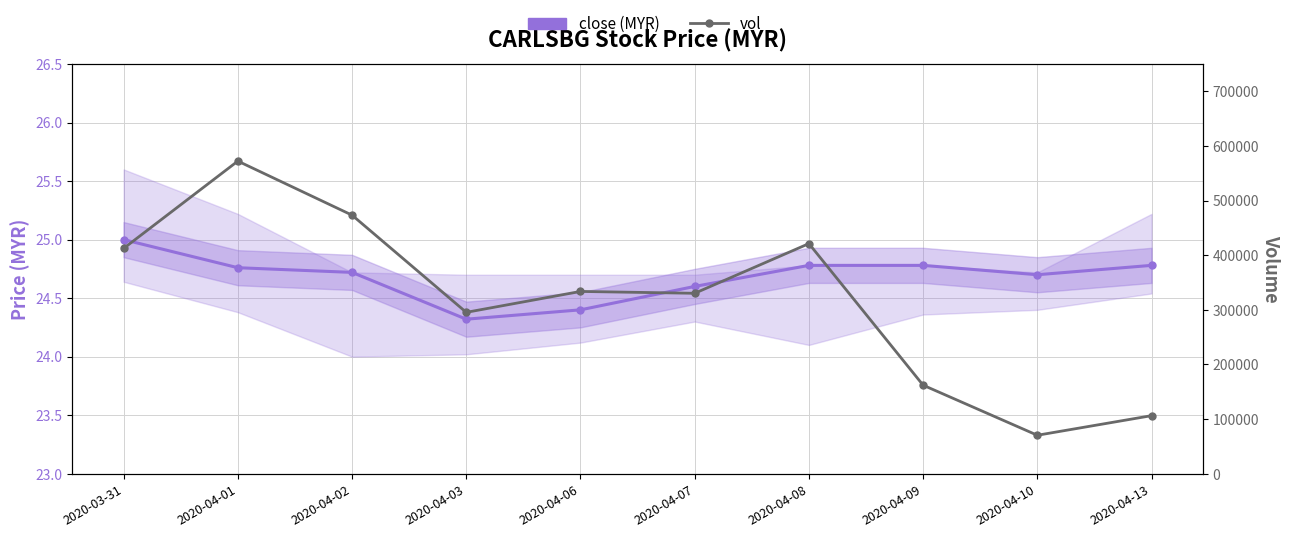

What are all the series names shown in the legend?

close (MYR), vol